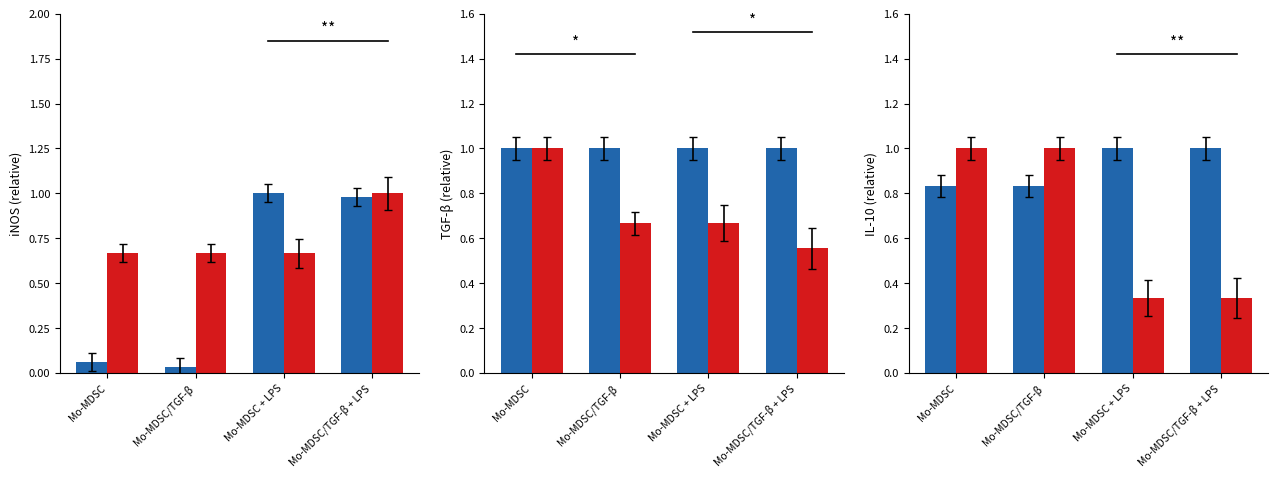

What is the label of the 1st bar from the right?

Mo-MDSC/TGF-β + LPS